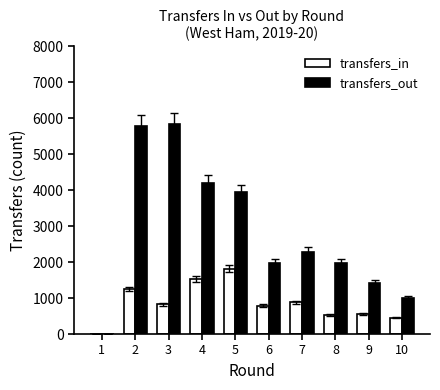

What is the sum of all transfers_out values?

28456